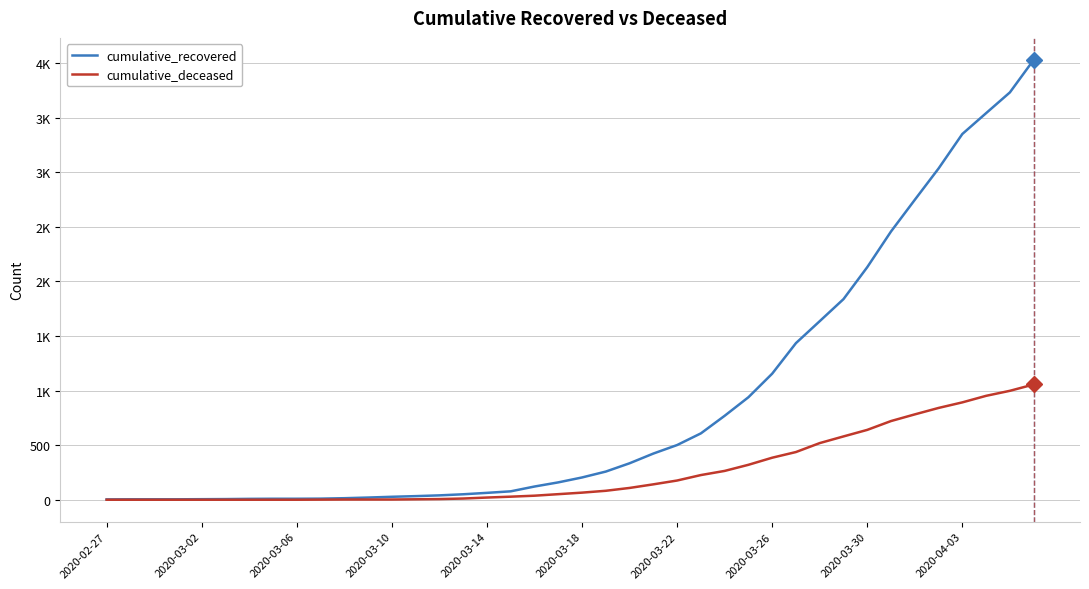

What are all the series names shown in the legend?

cumulative_recovered, cumulative_deceased